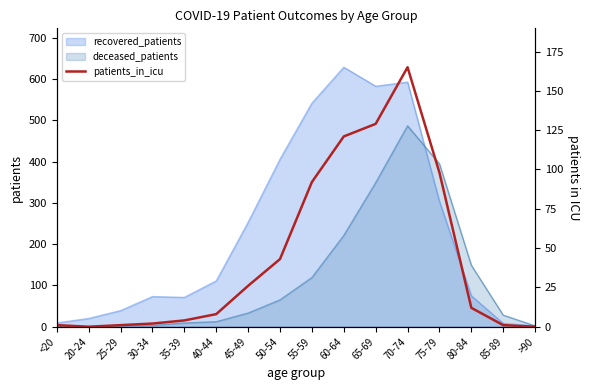

The chart shows a value of 129 at 65-69. True or false?

True